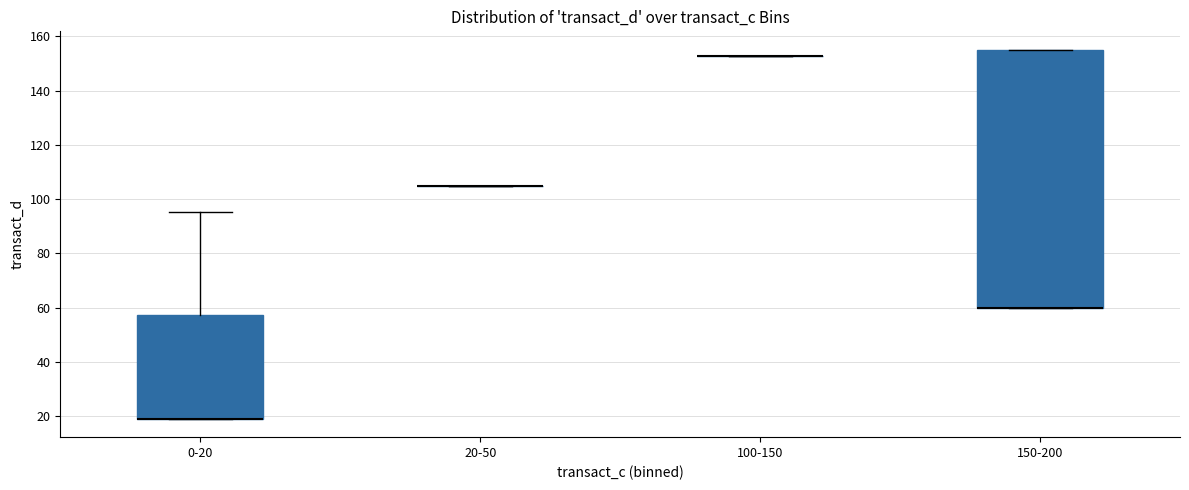

Which box is the tallest, from its lower edge to its upper edge?

150-200